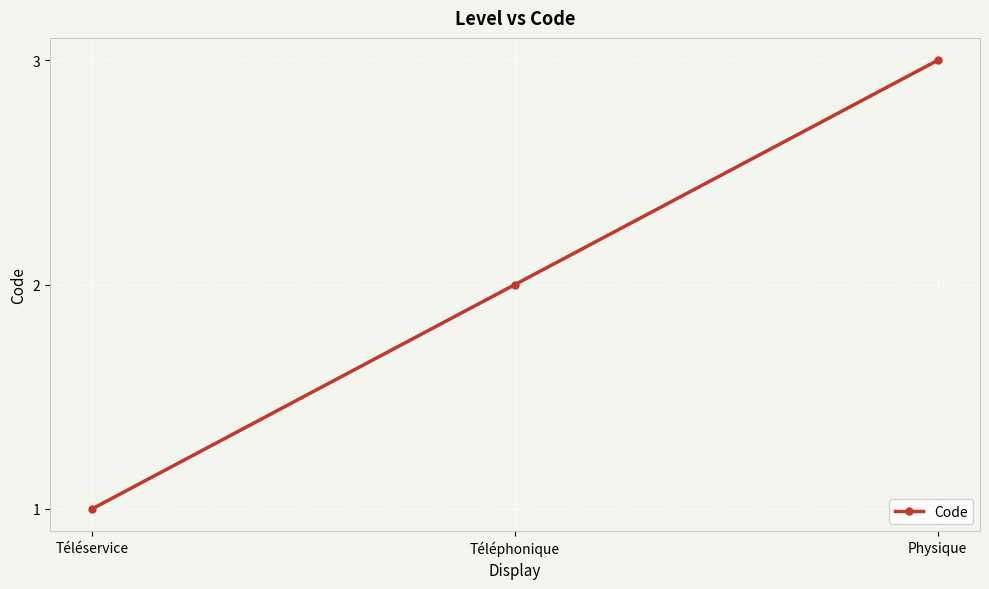

Rank the categories by value from highest to lowest.

Physique, Téléphonique, Téléservice